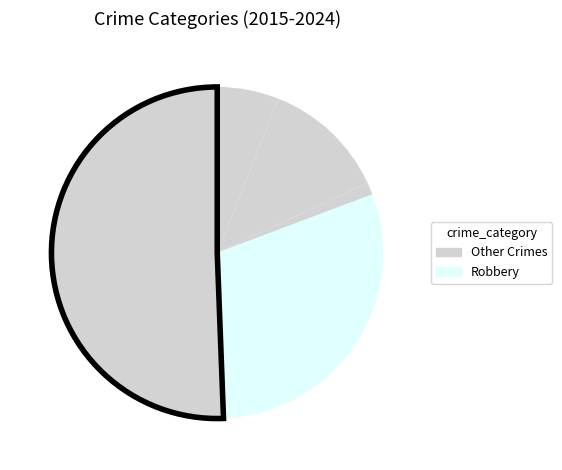

Is there a majority slice in this chart?

No